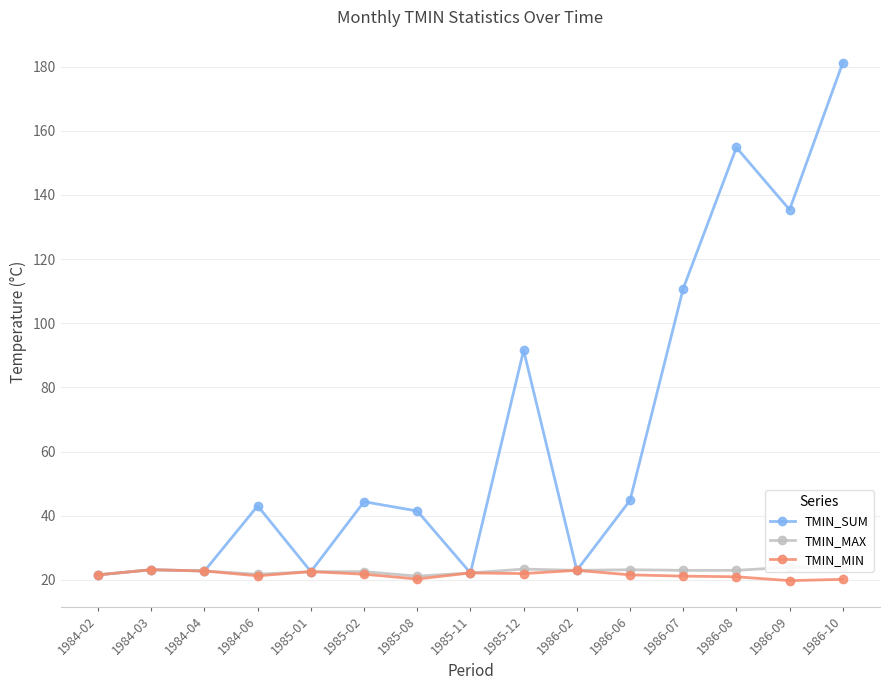

What position from the left is 1986-02?

10